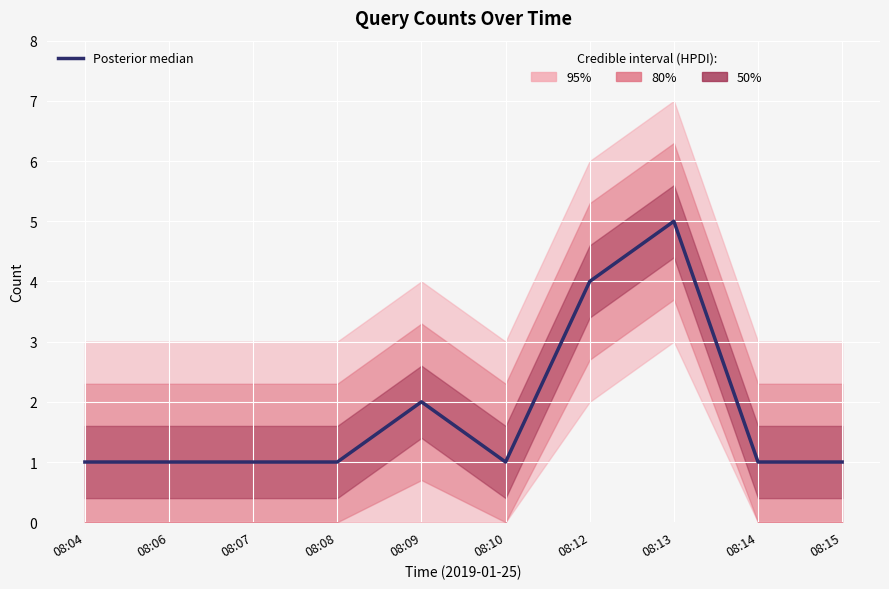

Approximately how many times larger is the value at 08:15 compared to 08:07?

1.0